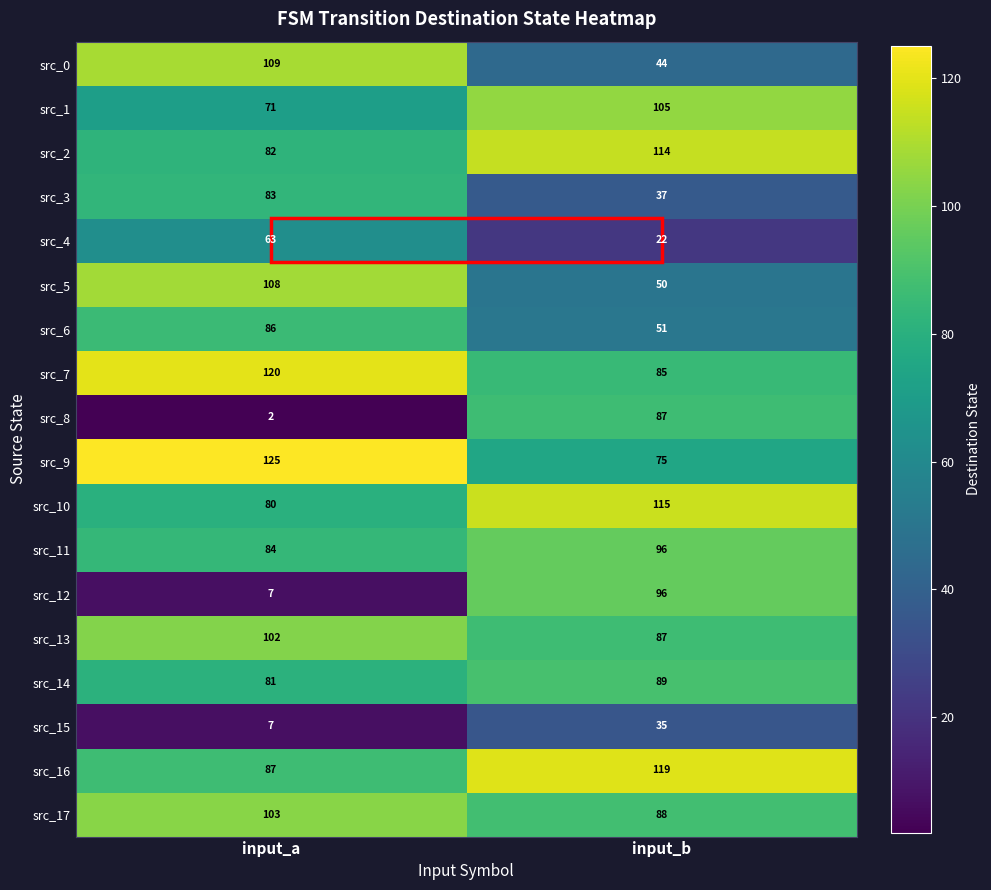

At which category does the chart reach its minimum across all series?

input_a